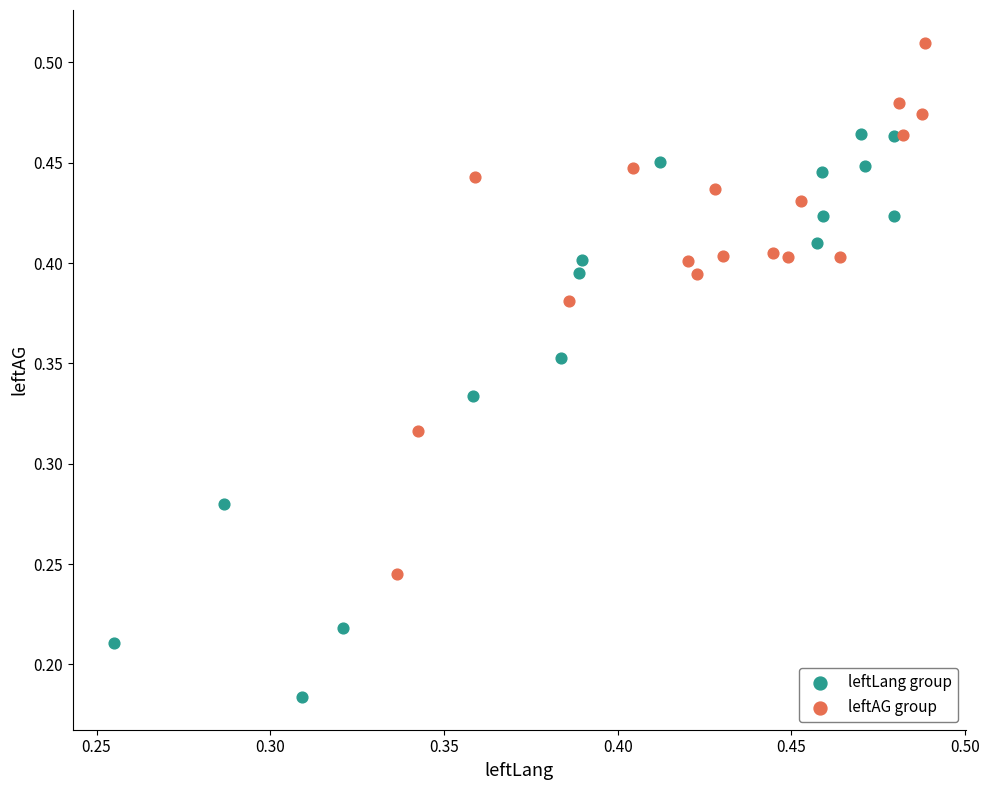

Which series contains the highest Y value?

leftAG group